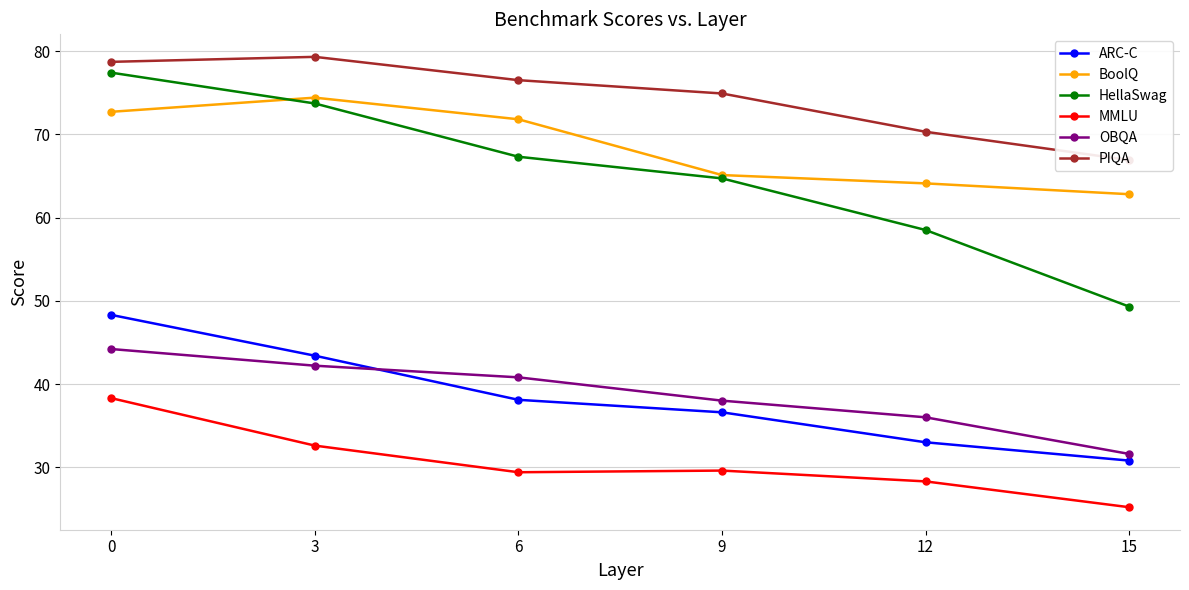

How many series are shown in this chart?

6